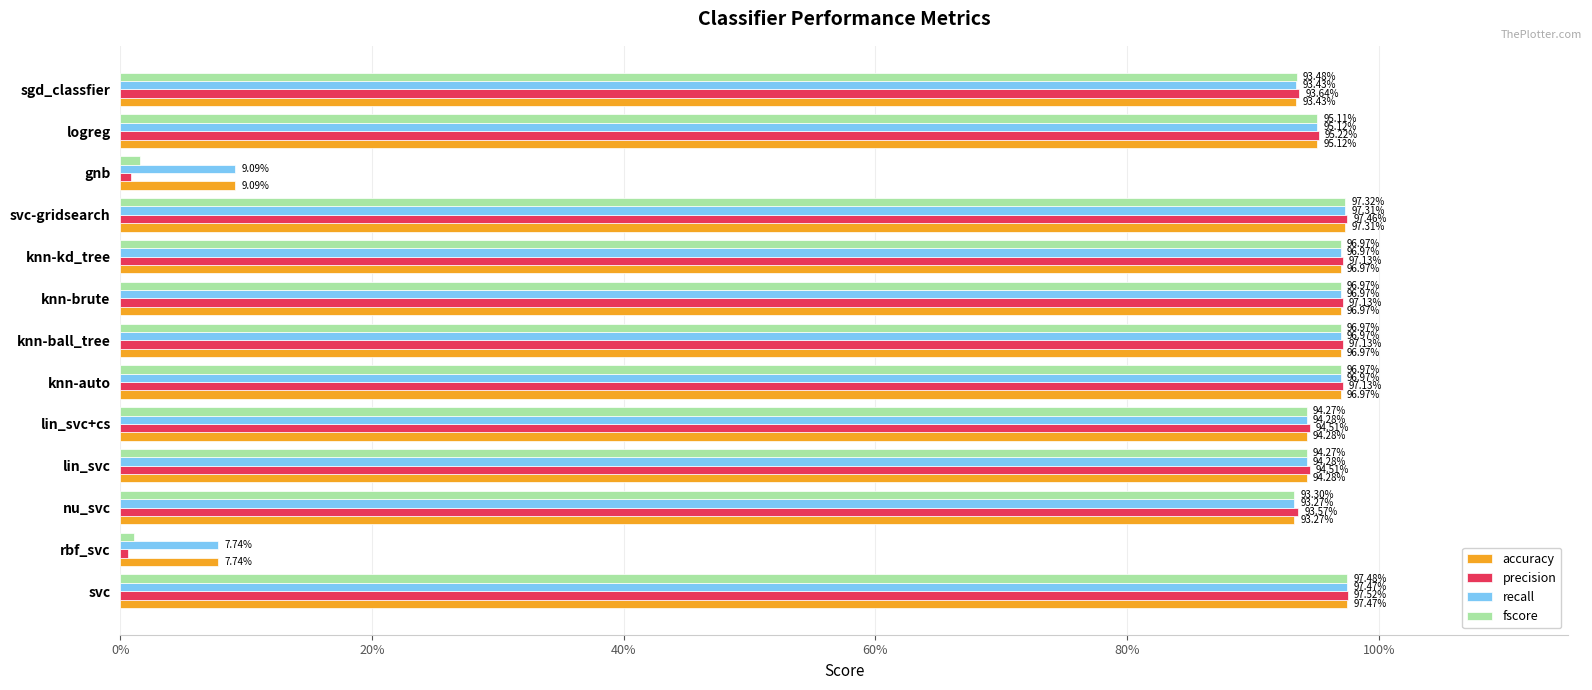

What are all the series names shown in the legend?

accuracy, precision, recall, fscore